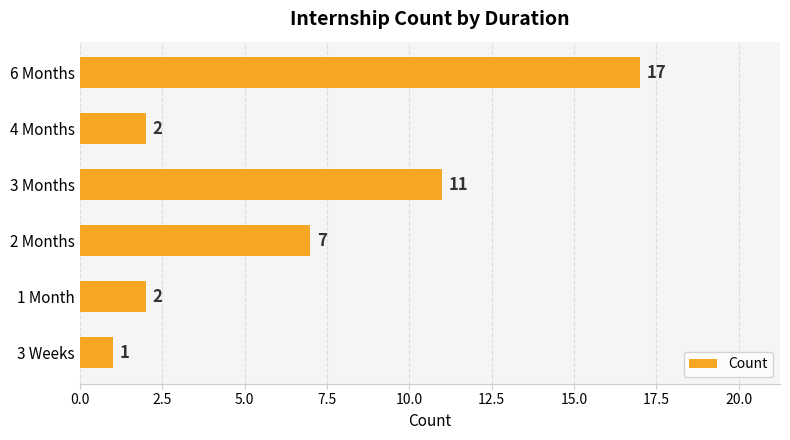

Reading bottom to top, extract all data points from this chart.

3 Weeks=1	1 Month=2	2 Months=7	3 Months=11	4 Months=2	6 Months=17